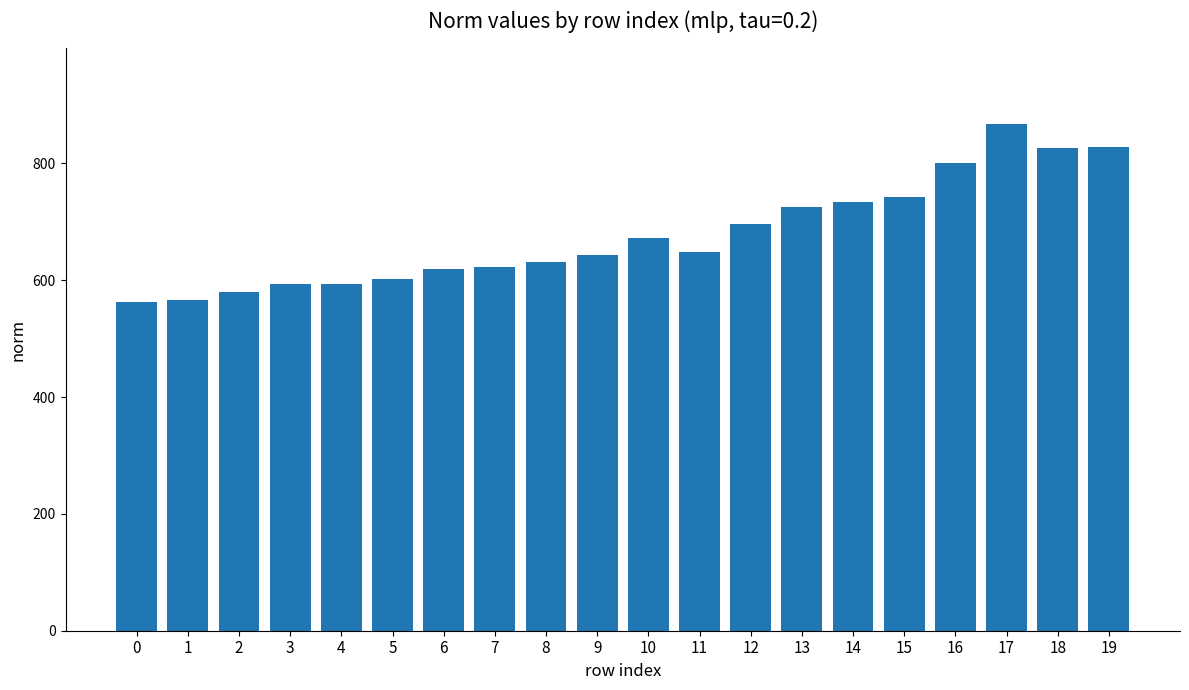

Is it true that the value at 11 is 306.3?

False